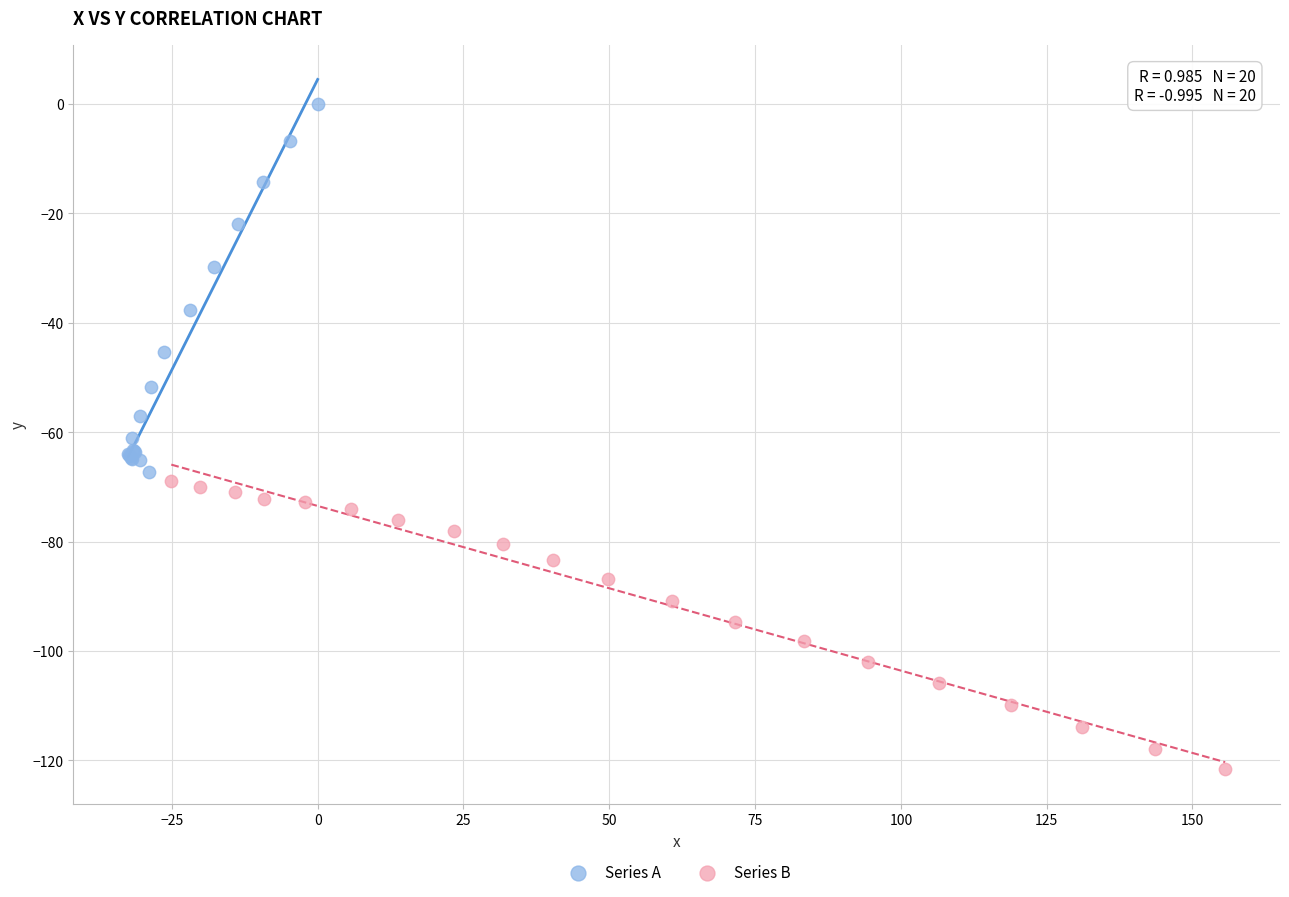

Which series has the largest Y range (max minus min)?

Series A